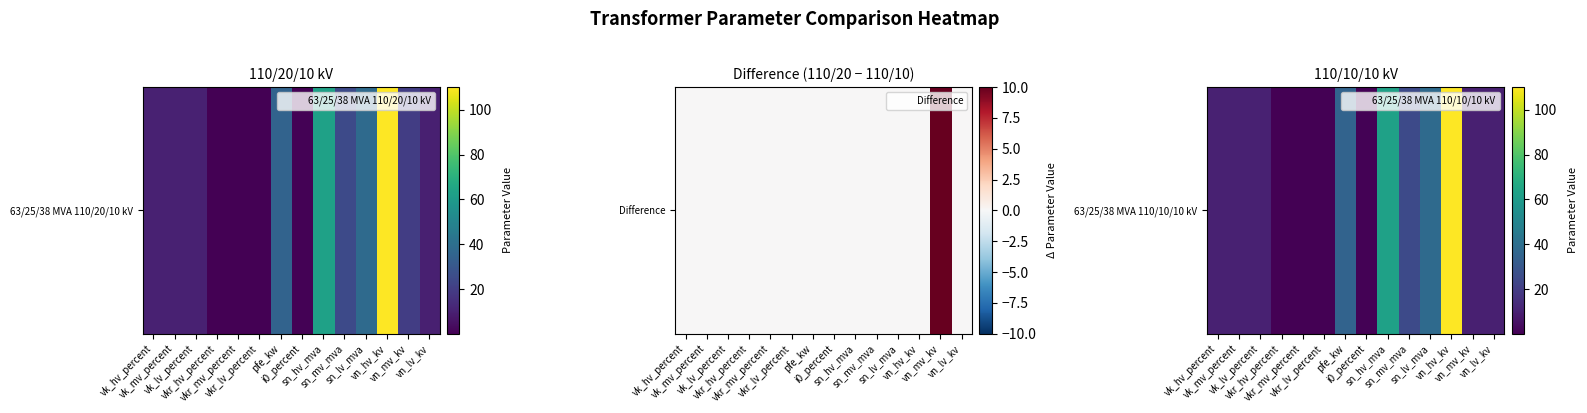

What is the minimum value shown in the chart?

0.3